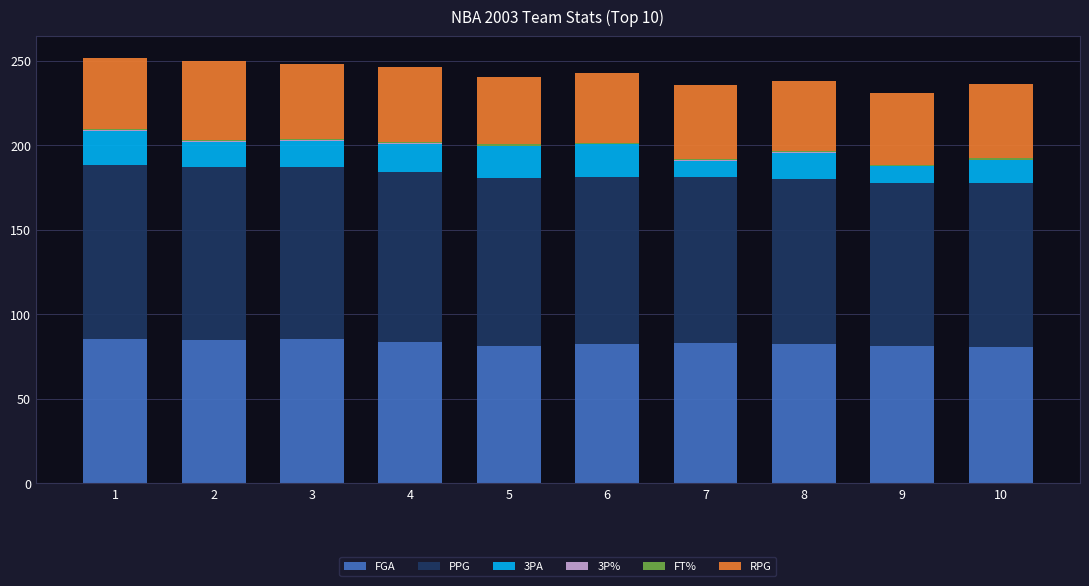

What is the average value of the FGA series?

82.9